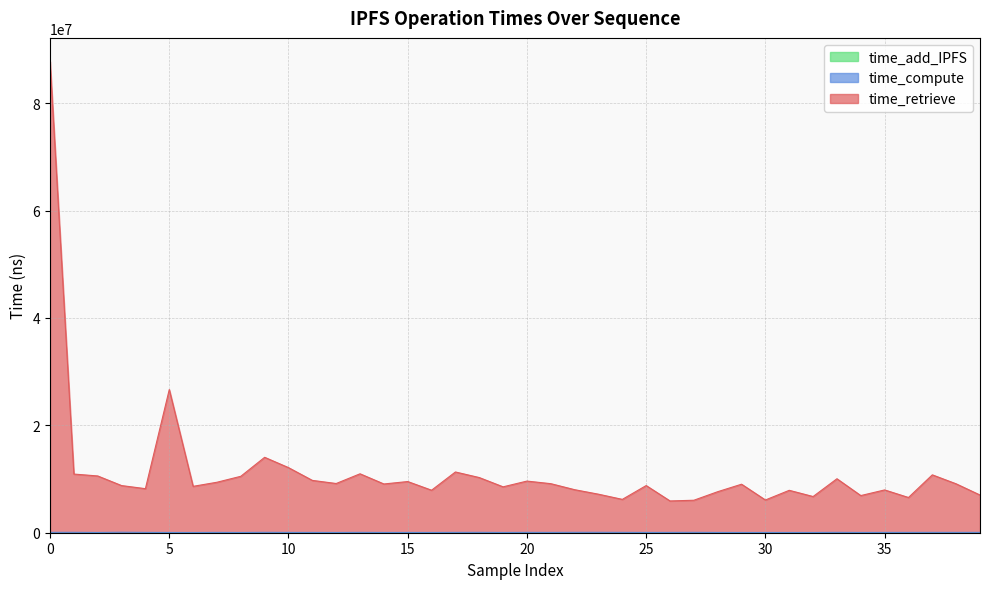

How many lines are shown in the chart?

3